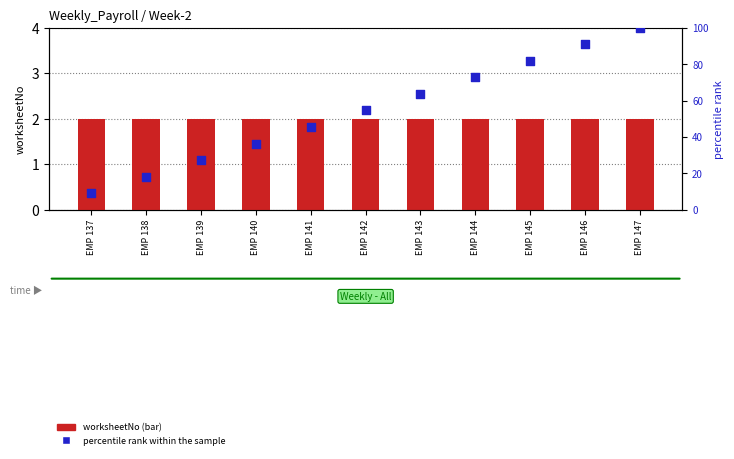

What is the total value across all series at EMP 138?

20.2